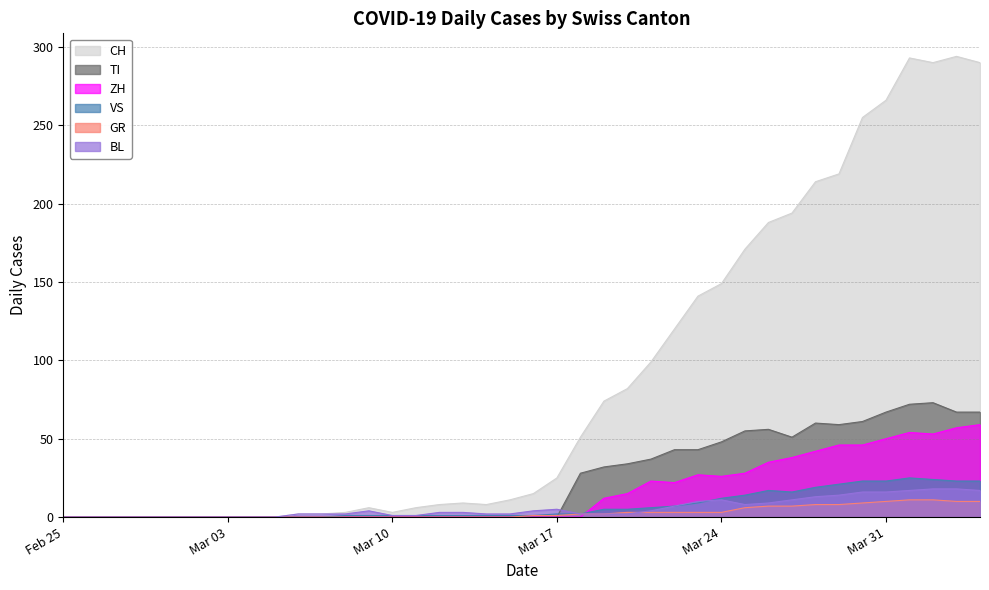

Which series has the largest total across all categories?

CH